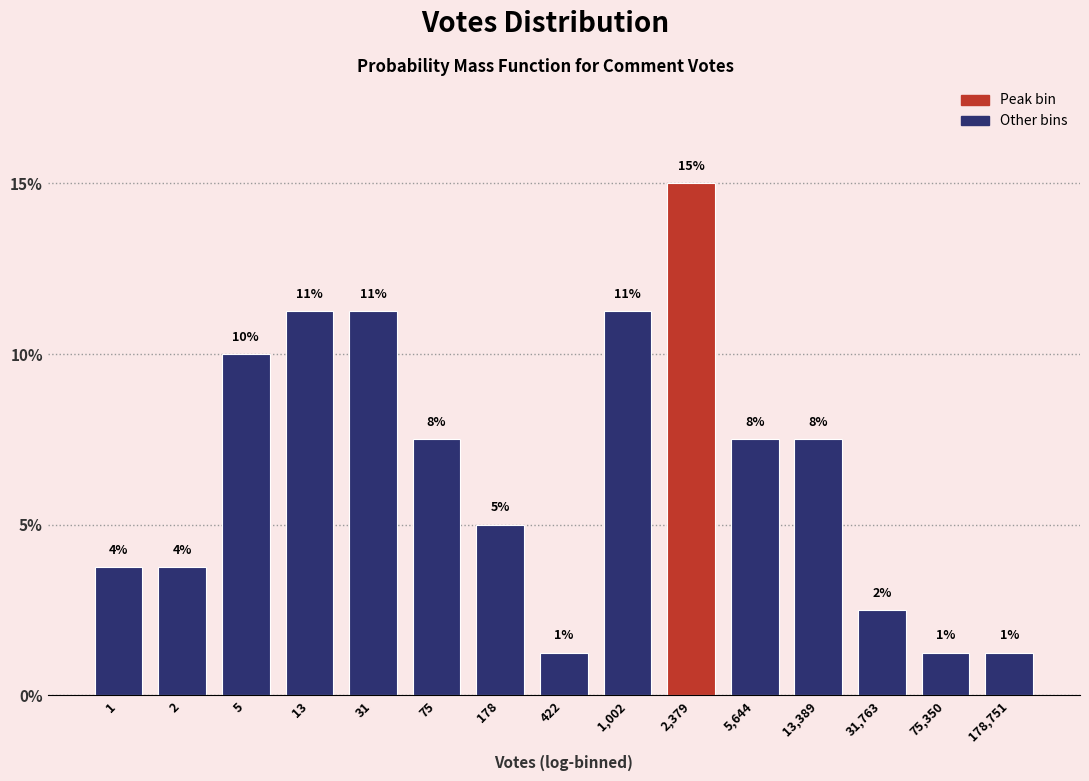

How many bars are there in total?

15